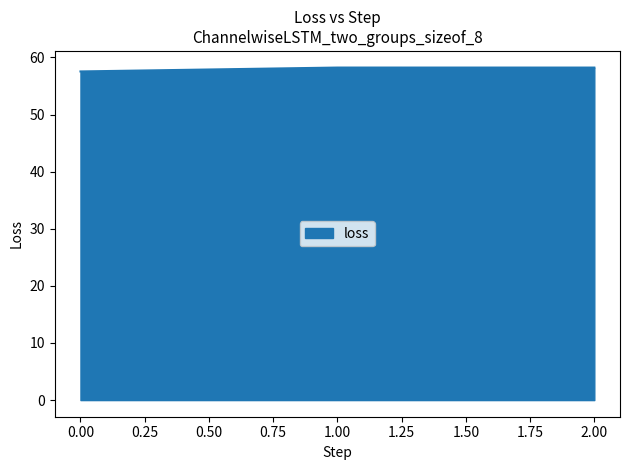

Reading left to right, what are all the values shown in this chart?

57.5	58.2	58.2